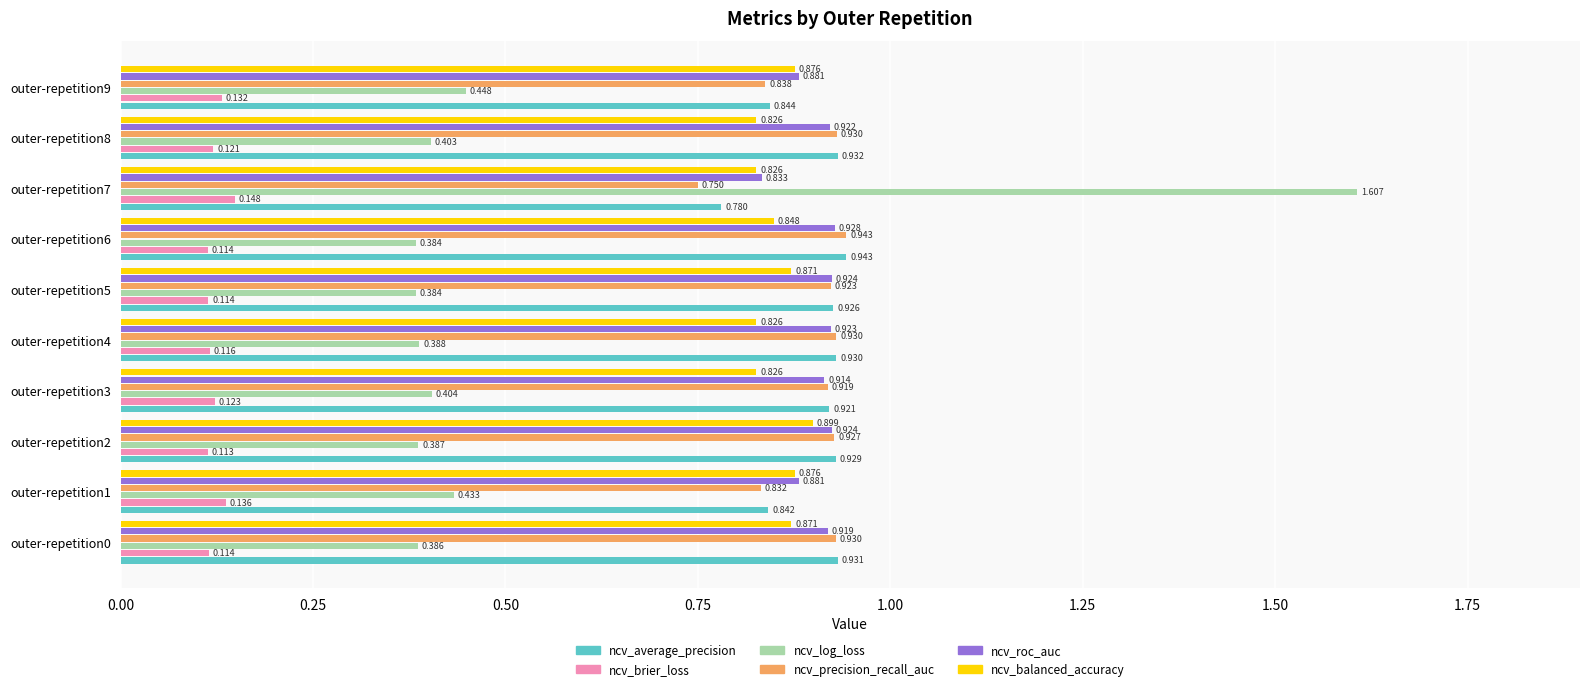

Is the value of ncv_roc_auc at outer-repetition3 greater than the value of ncv_average_precision at outer-repetition4?

No